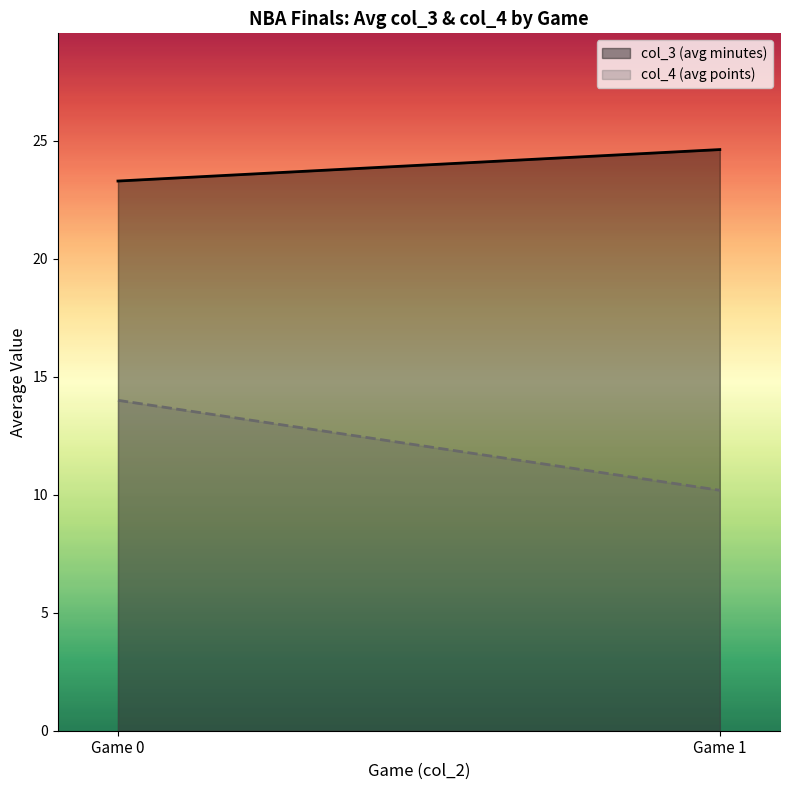

At which label is col_4 (avg points) closest to 12?

Game 1